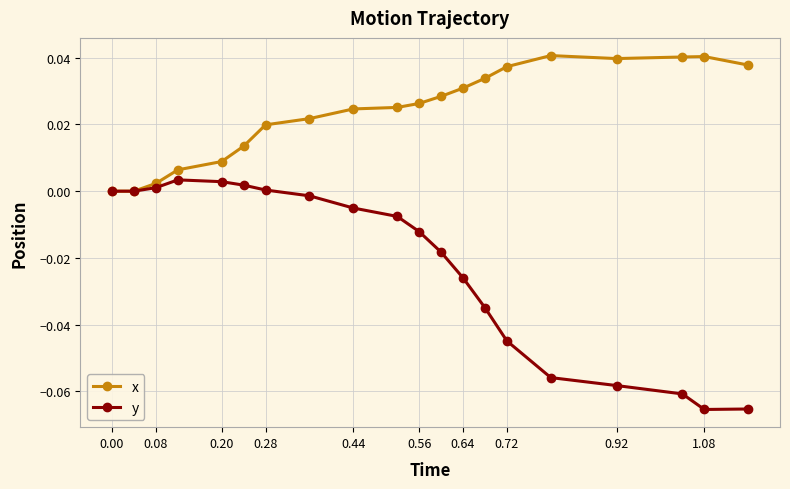

Which series has the largest range (max minus min)?

y